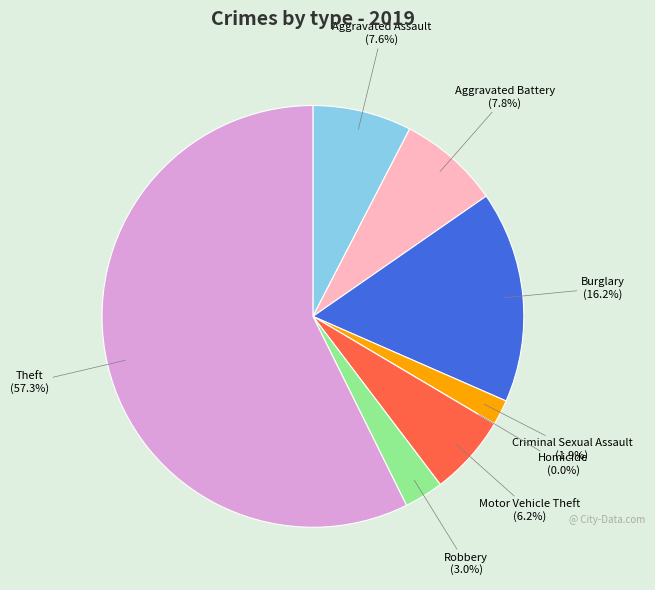

True or false: Aggravated Assault accounts for 8% of the total.

True